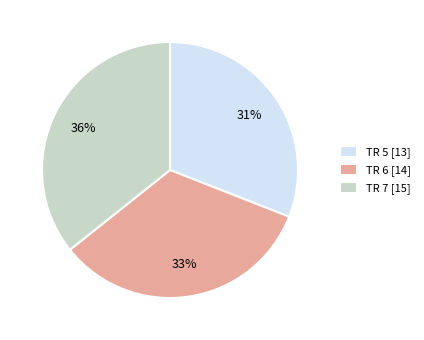

Rank the categories by value from highest to lowest.

TR 7 [15], TR 6 [14], TR 5 [13]